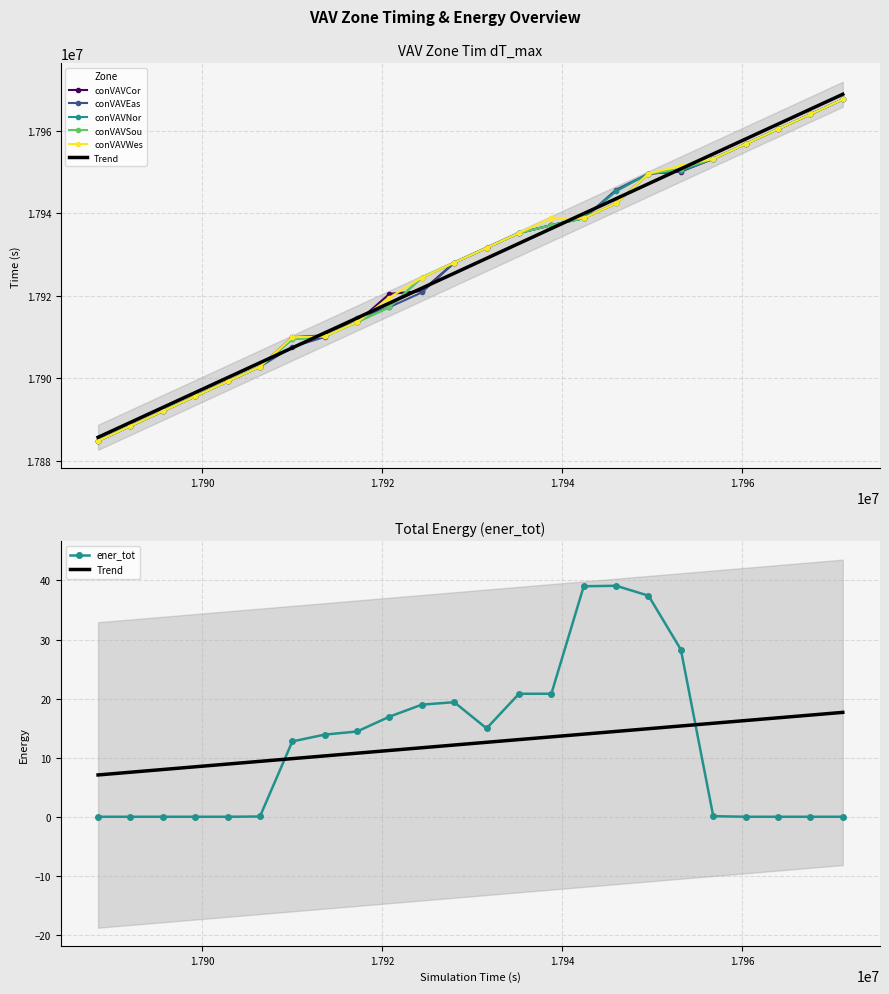

True or false: conVAVSou has a value of 6909131.0 at 17971200.

False